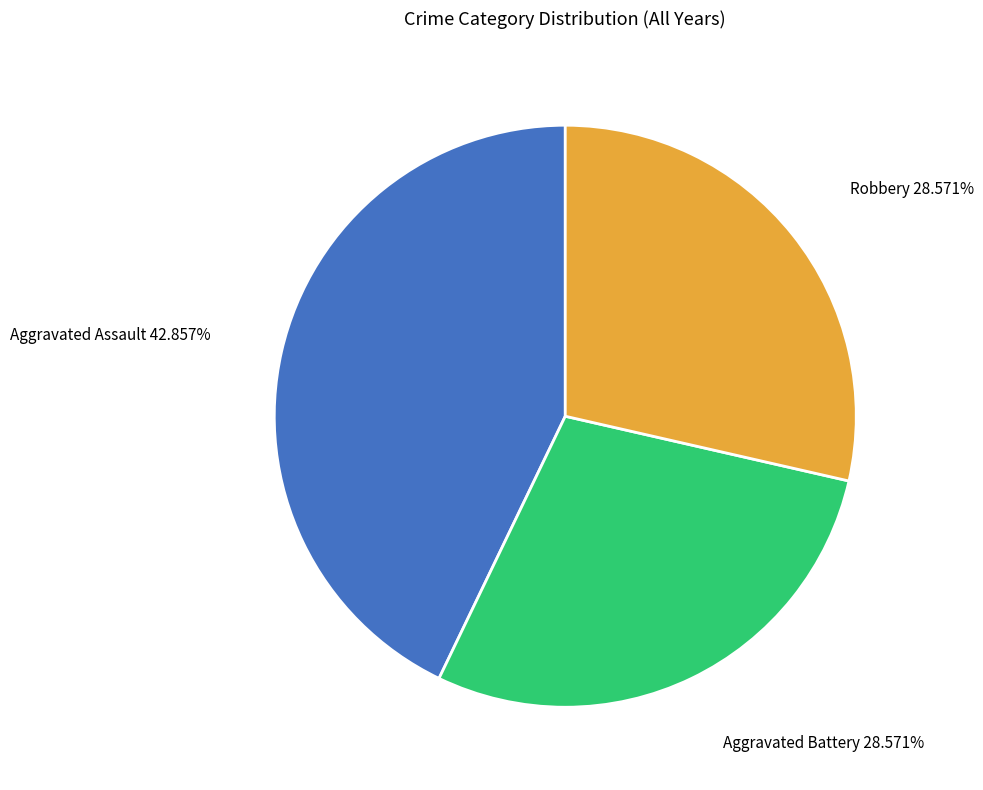

Does any single category account for the majority?

No